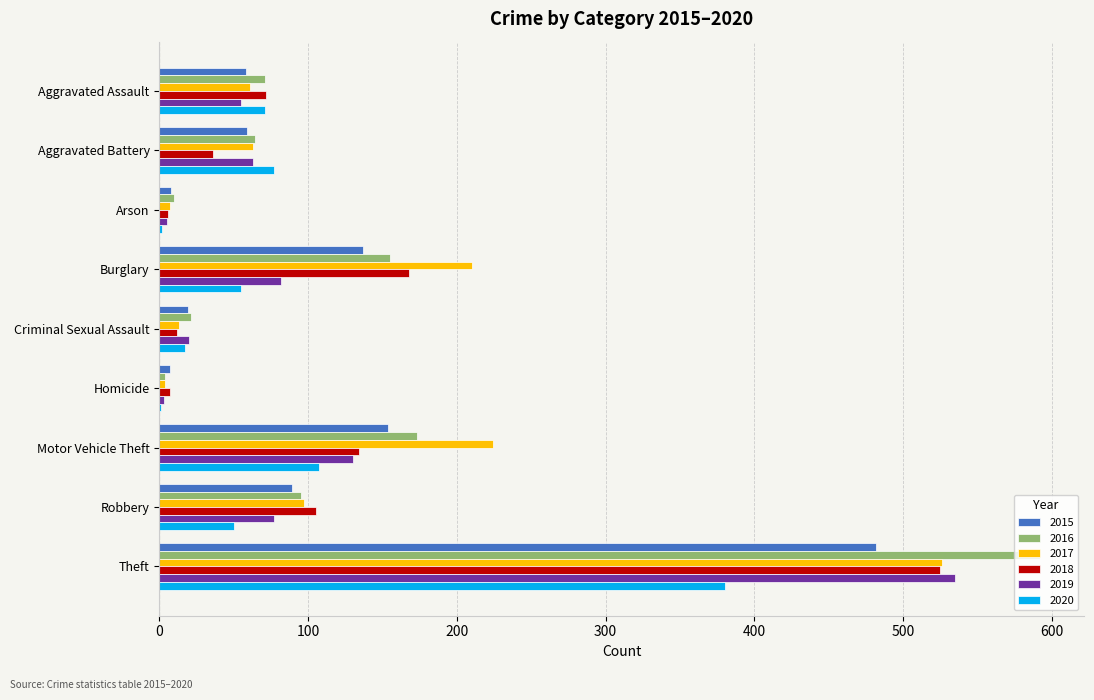

Read the 2016 value at Aggravated Battery.

64